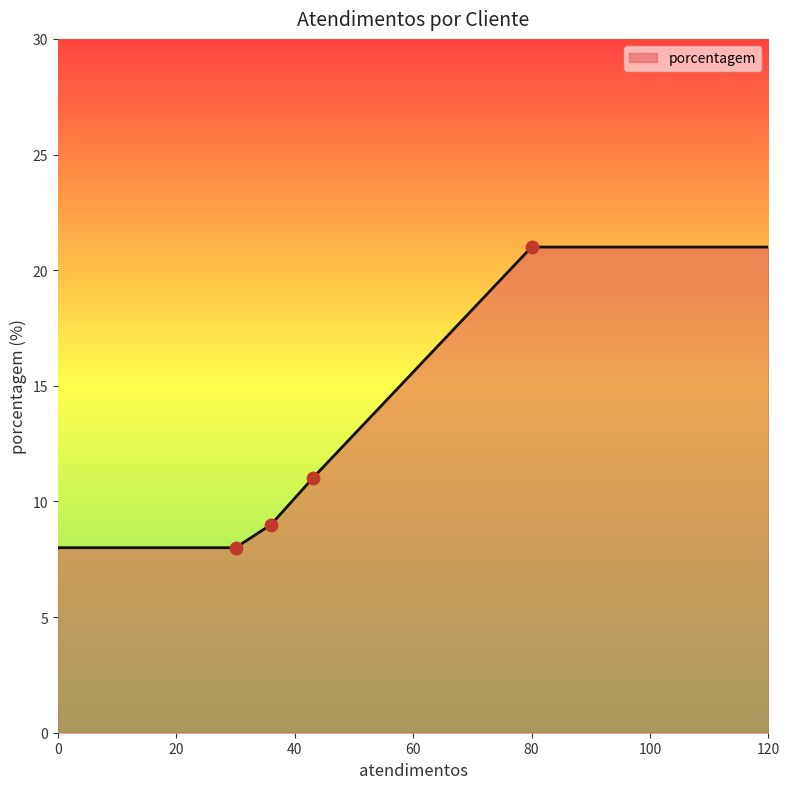

What is the difference between the maximum and second lowest values?

13